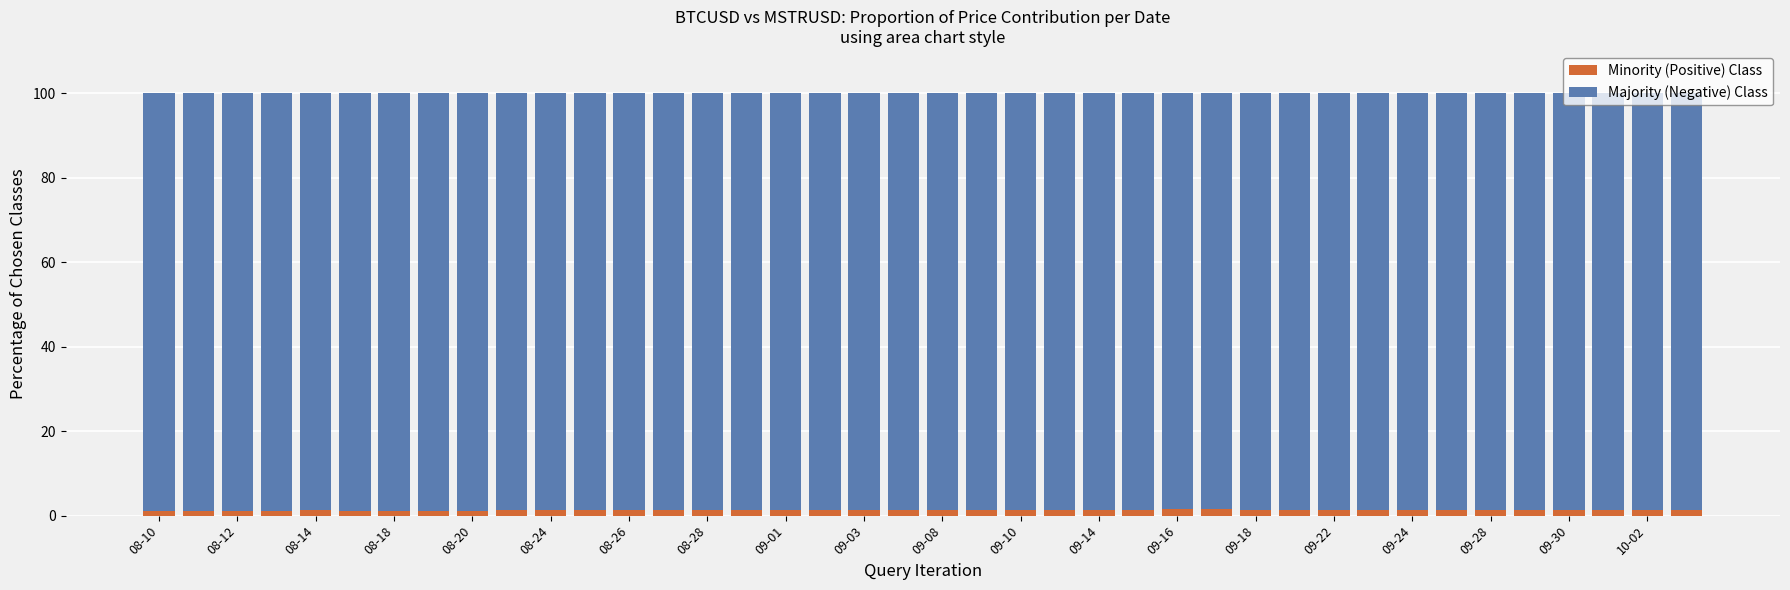

What is the average value of the Minority (Positive) Class series?

1.3